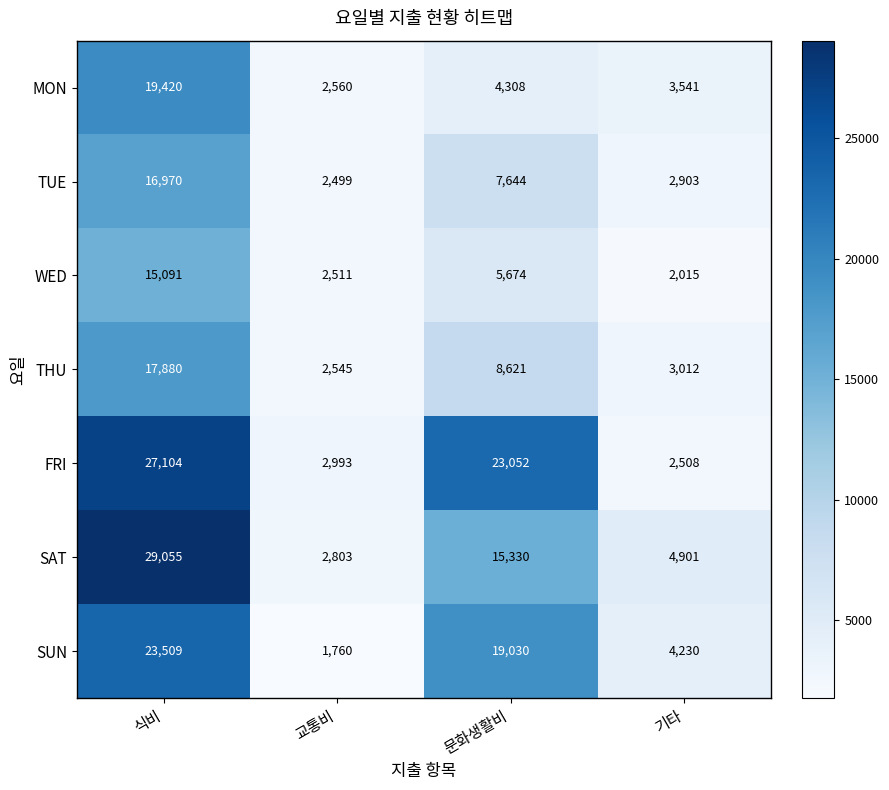

What is the average value of the TUE series?

7504